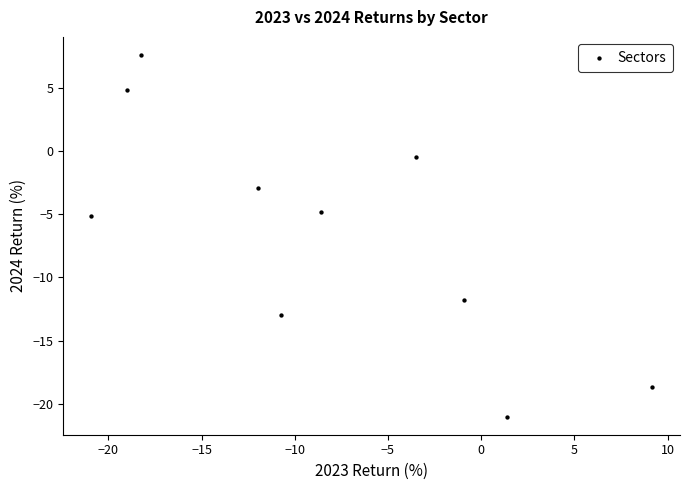

What is the average X value?

-8.3